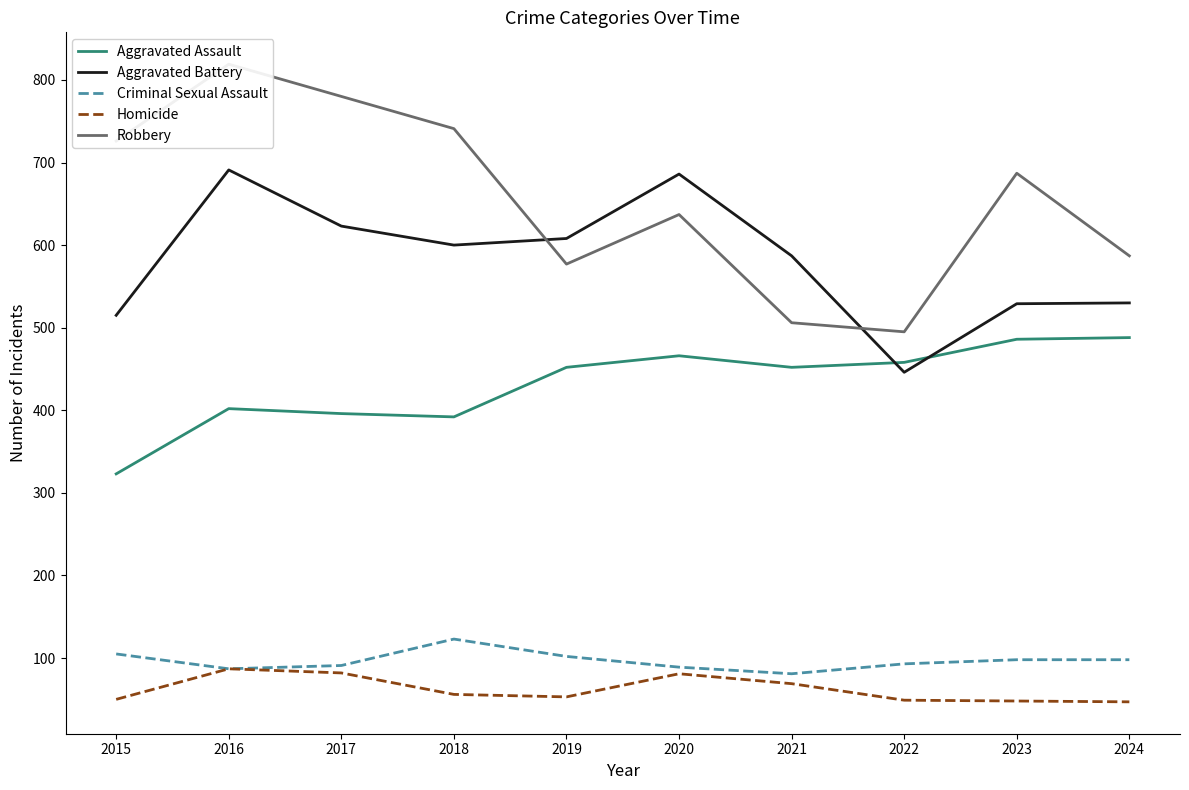

What are all the series names shown in the legend?

Aggravated Assault, Aggravated Battery, Criminal Sexual Assault, Homicide, Robbery